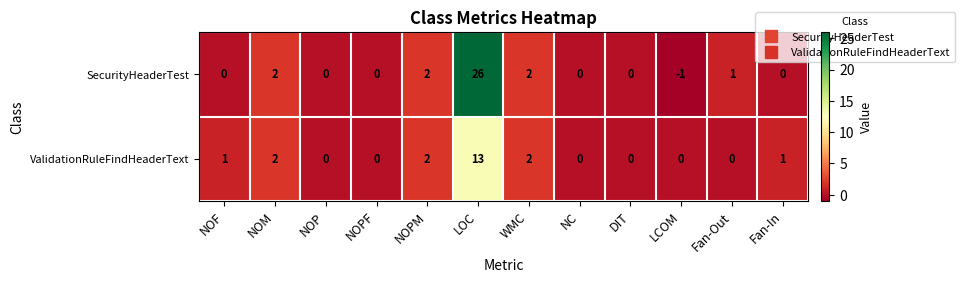

Is it true that ValidationRuleFindHeaderText equals 0 at Fan-Out?

True